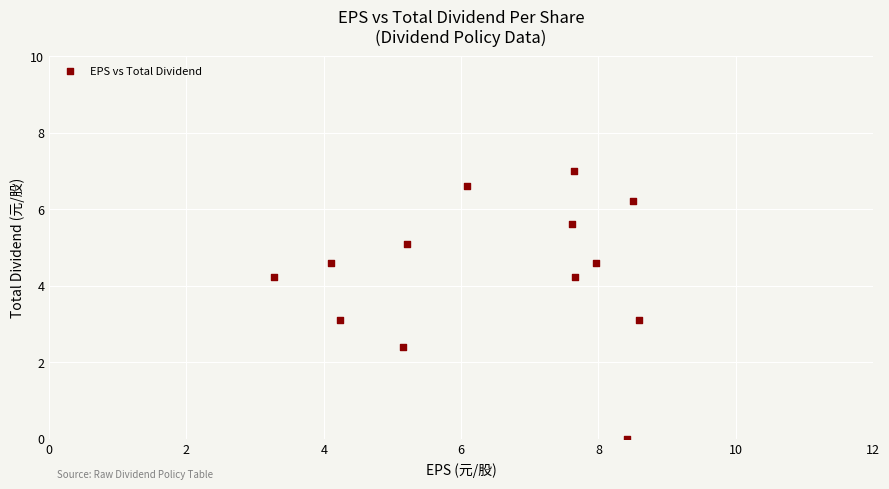

What is the range of Y values (max minus min)?

7.0